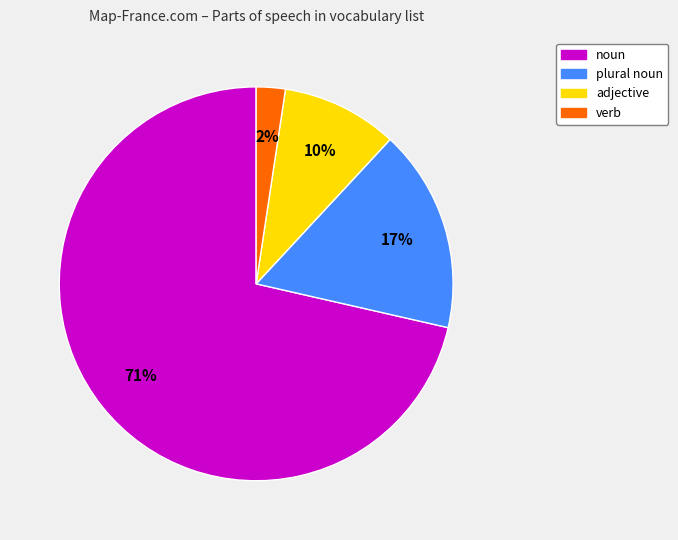

Count the number of slices in the pie.

4